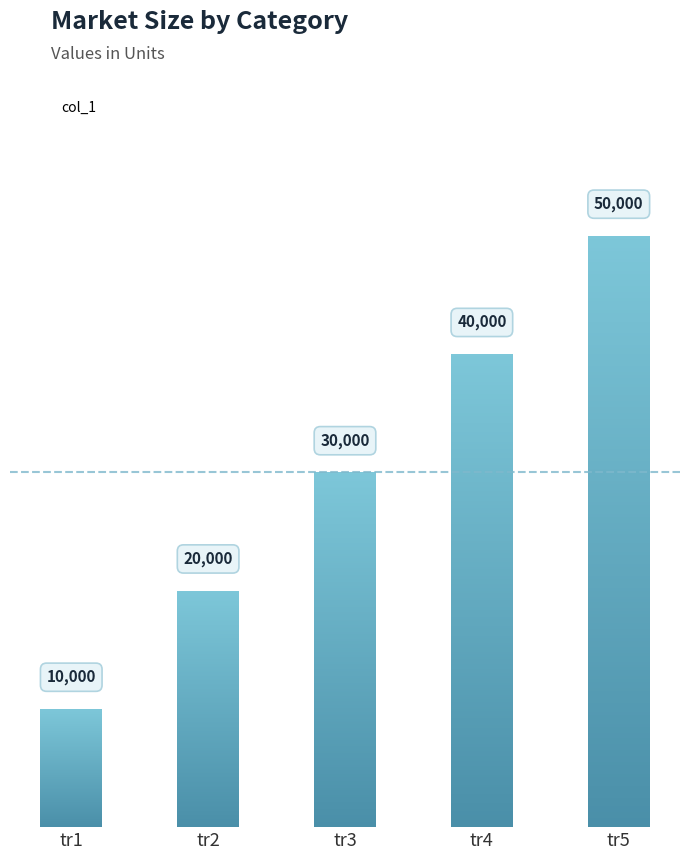

How many distinct data groups are displayed?

1